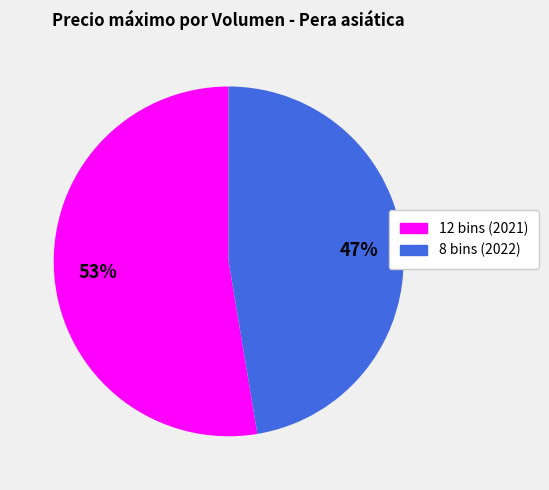

Which category has the smallest portion of the pie?

8